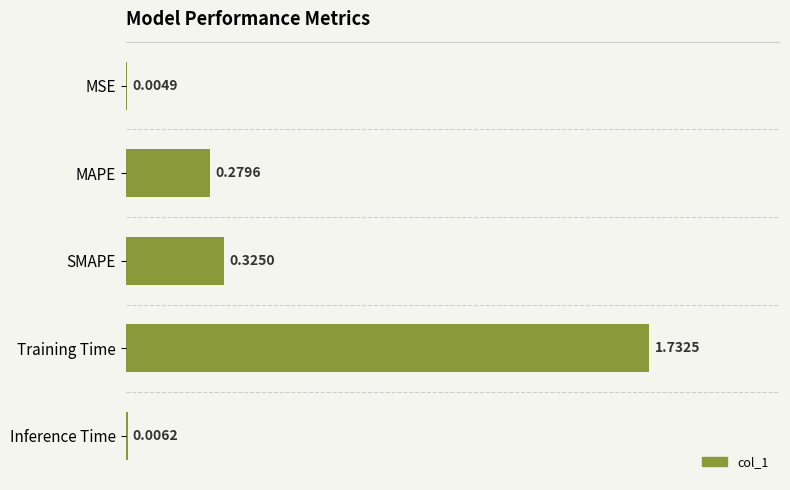

At which label is the value closest to 0?

MSE